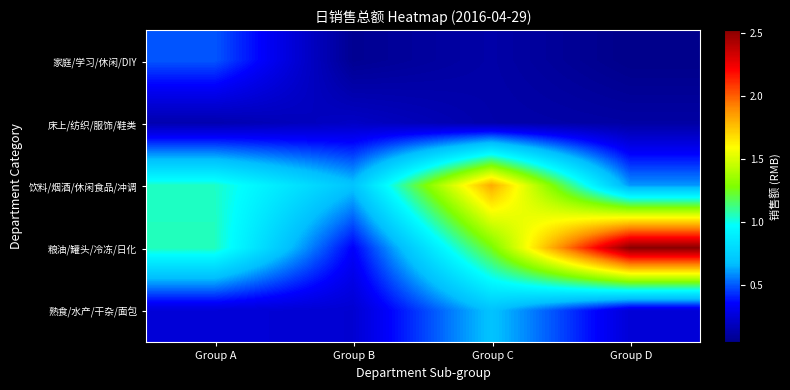

What is the greatest value displayed?

2520460.7